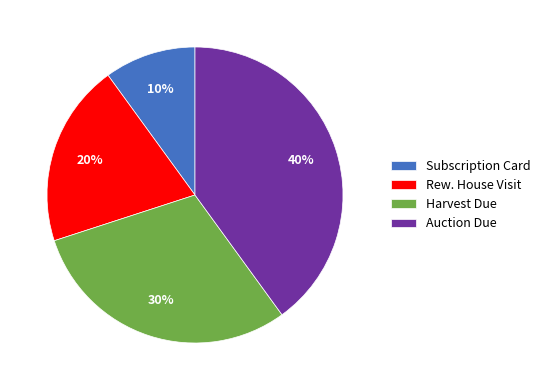

To the nearest percent, what percentage of the pie is Auction Due?

40%